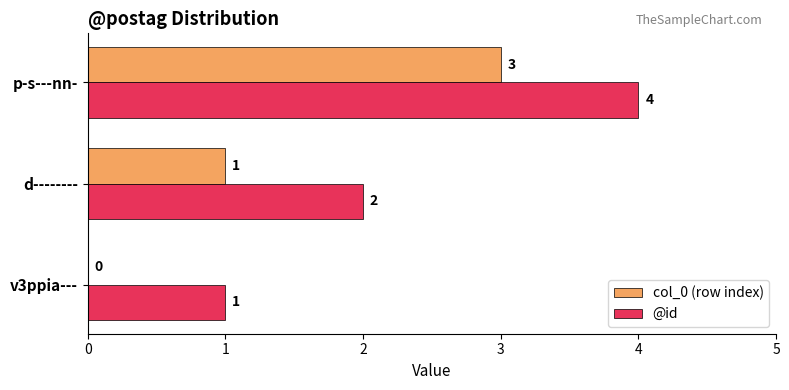

What is the maximum value shown in the chart?

4